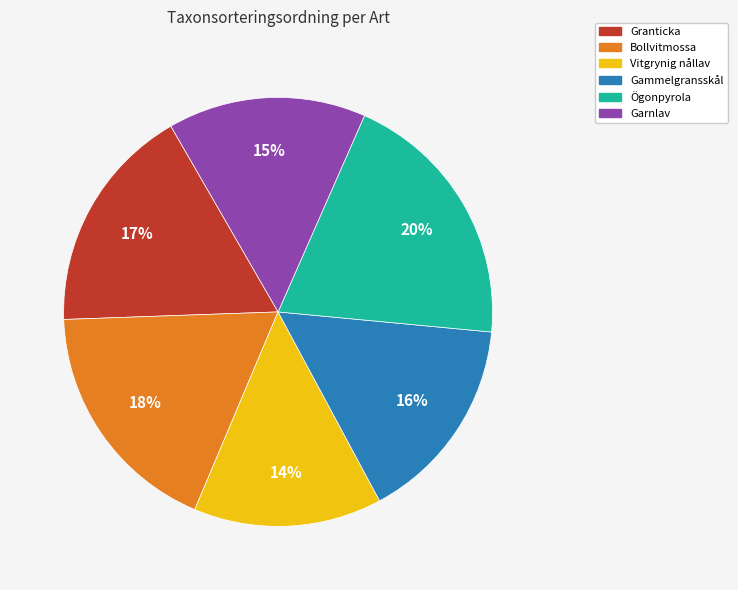

Does any single category account for the majority?

No